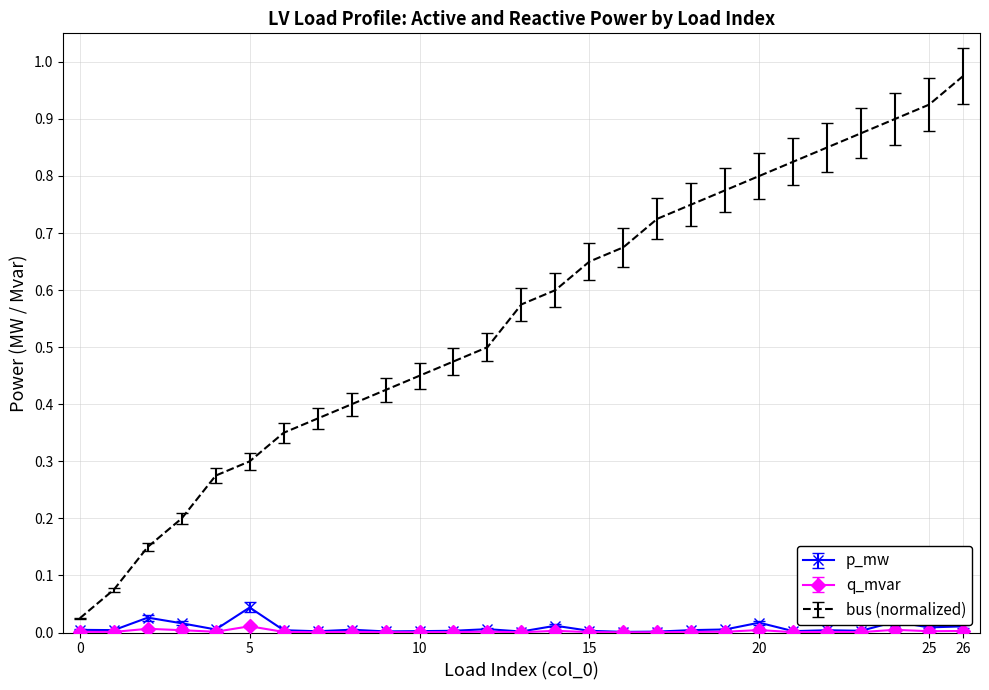

Which series has the largest range (max minus min)?

bus (normalized)